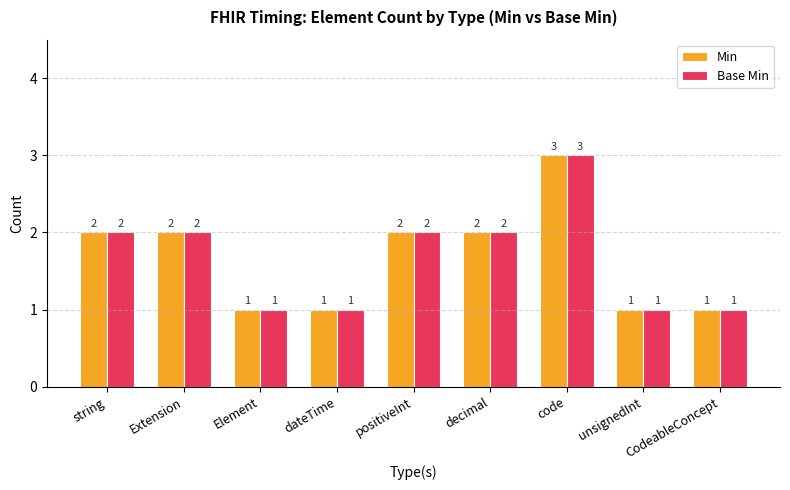

How many Min values are between 1 and 2?

8